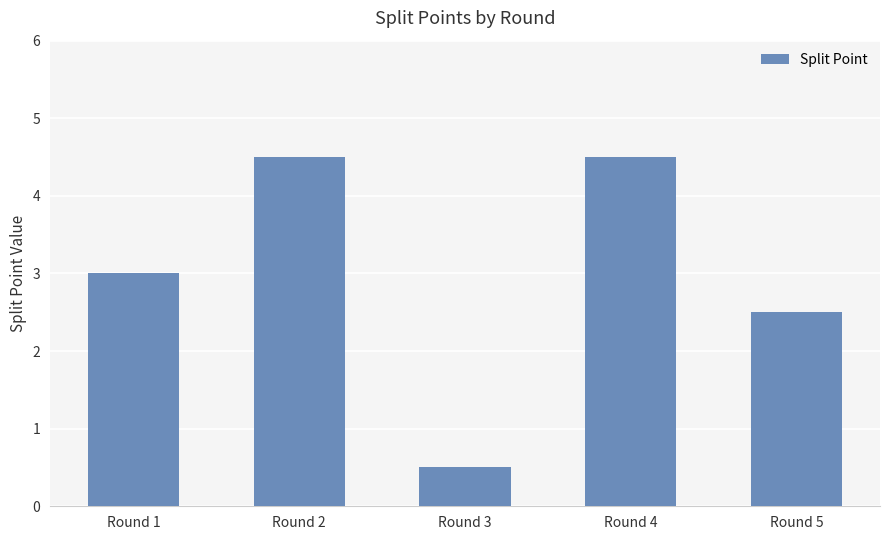

What is the value of the 4th bar from the left?

4.5